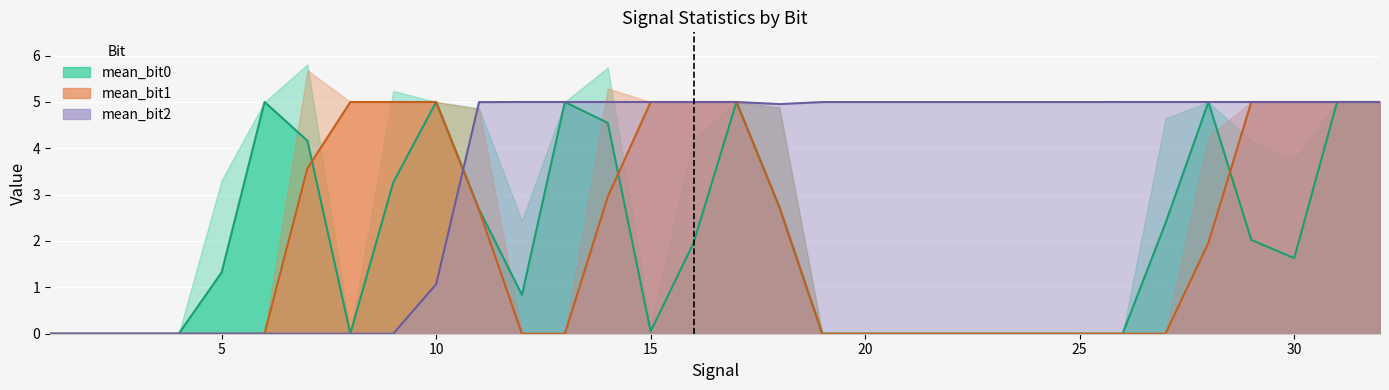

At which category does mean_bit0 reach its first local peak?

2